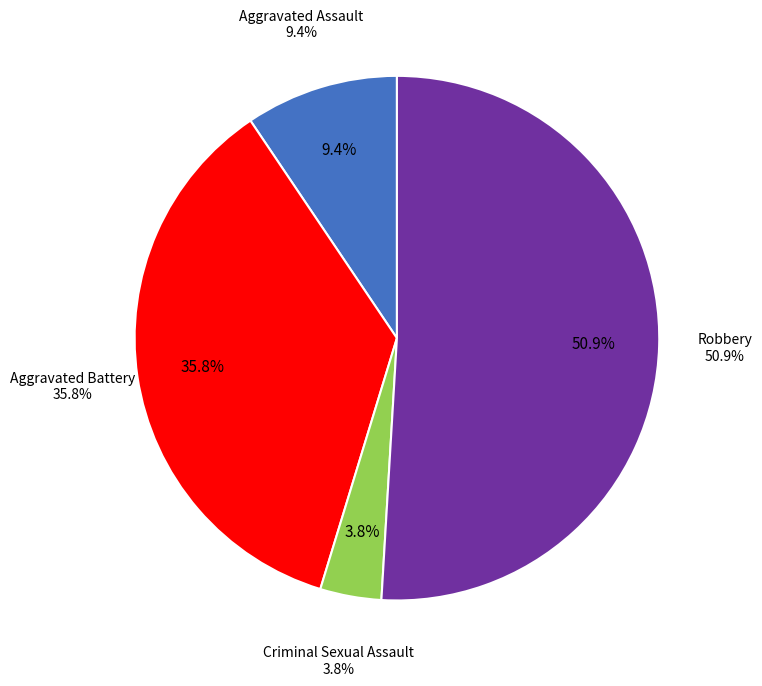

What is the smallest slice in the pie chart?

Criminal Sexual Assault